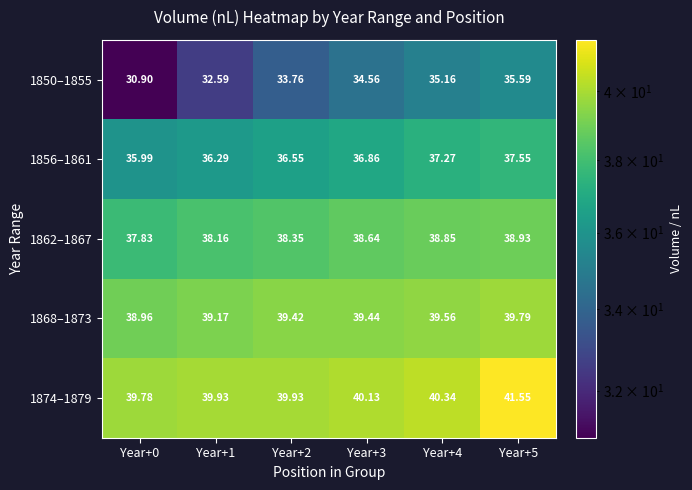

Which series has the largest range (max minus min)?

1850–1855